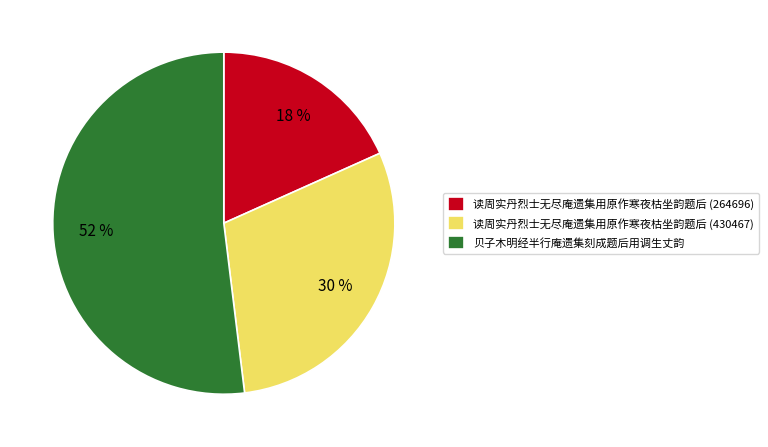

To the nearest percent, what portion does 读周实丹烈士无尽庵遗集用原作寒夜枯坐韵题后 (430467) represent?

30%